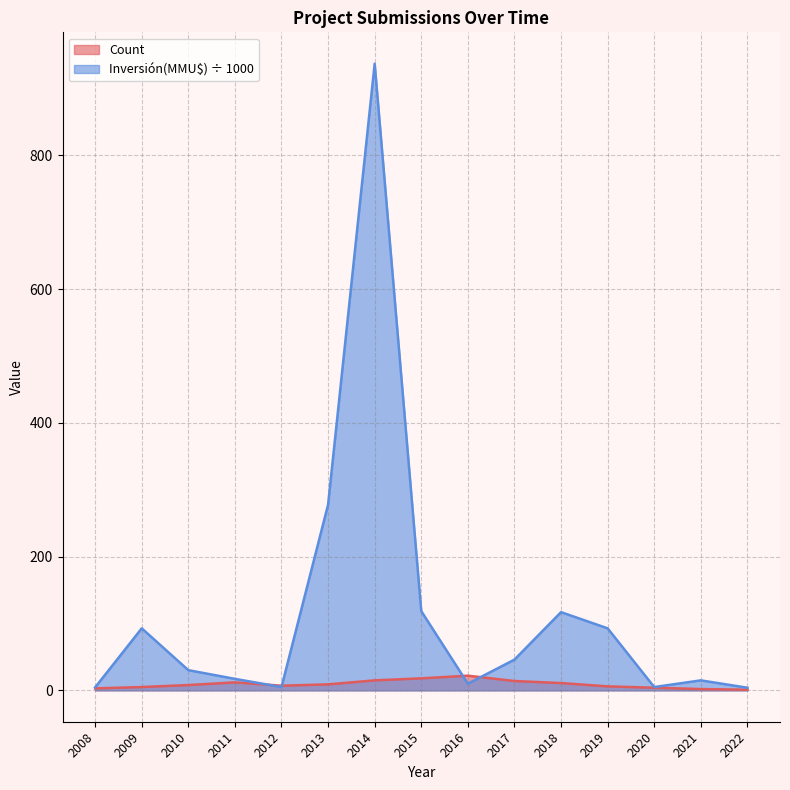

Rank the series by their maximum value, from highest to lowest.

Inversión(MMU$), Count